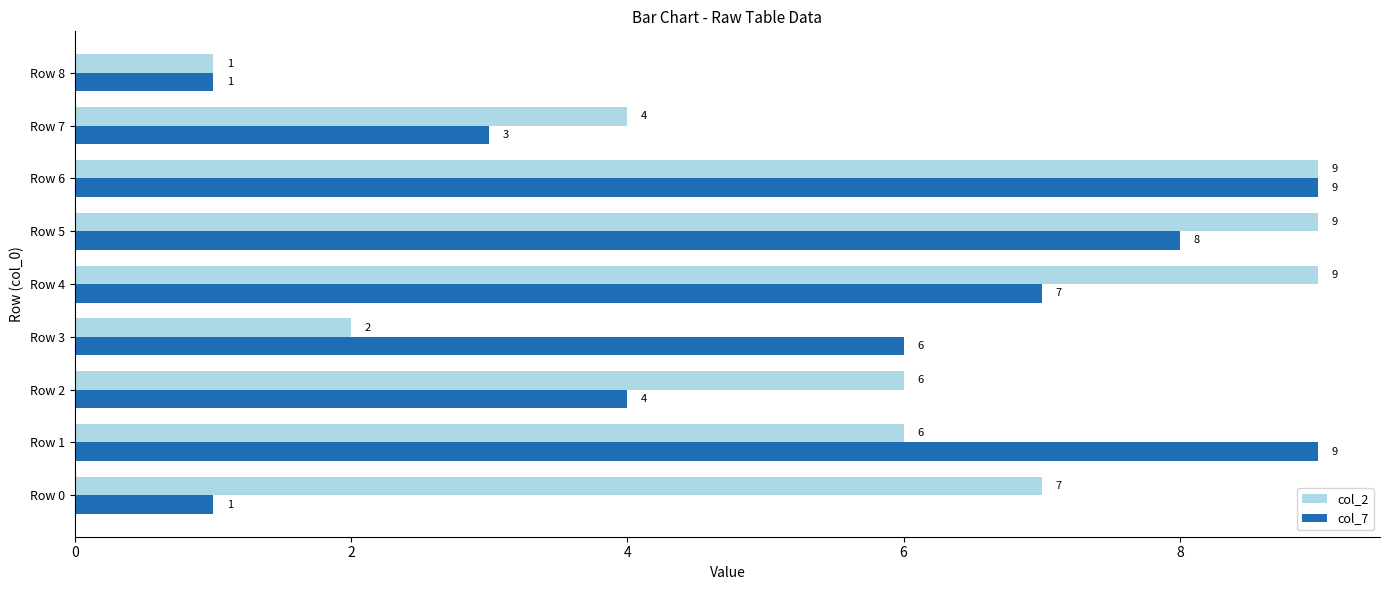

Rank the series at Row 5 from highest to lowest value.

col_2, col_7